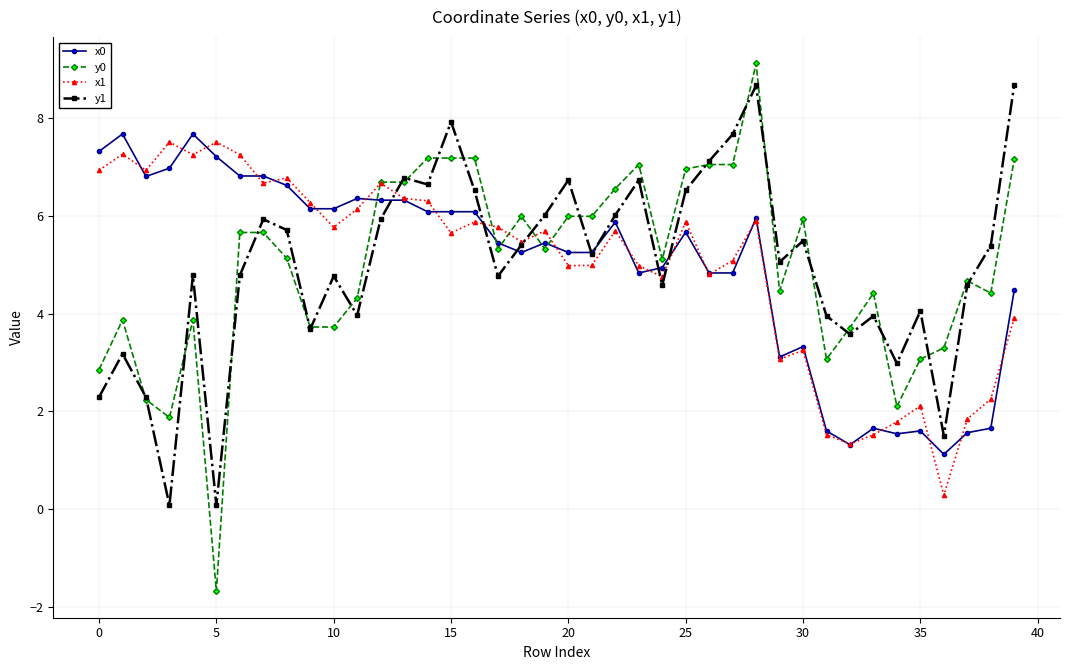

True or false: y0 and x0 cross at least once.

True